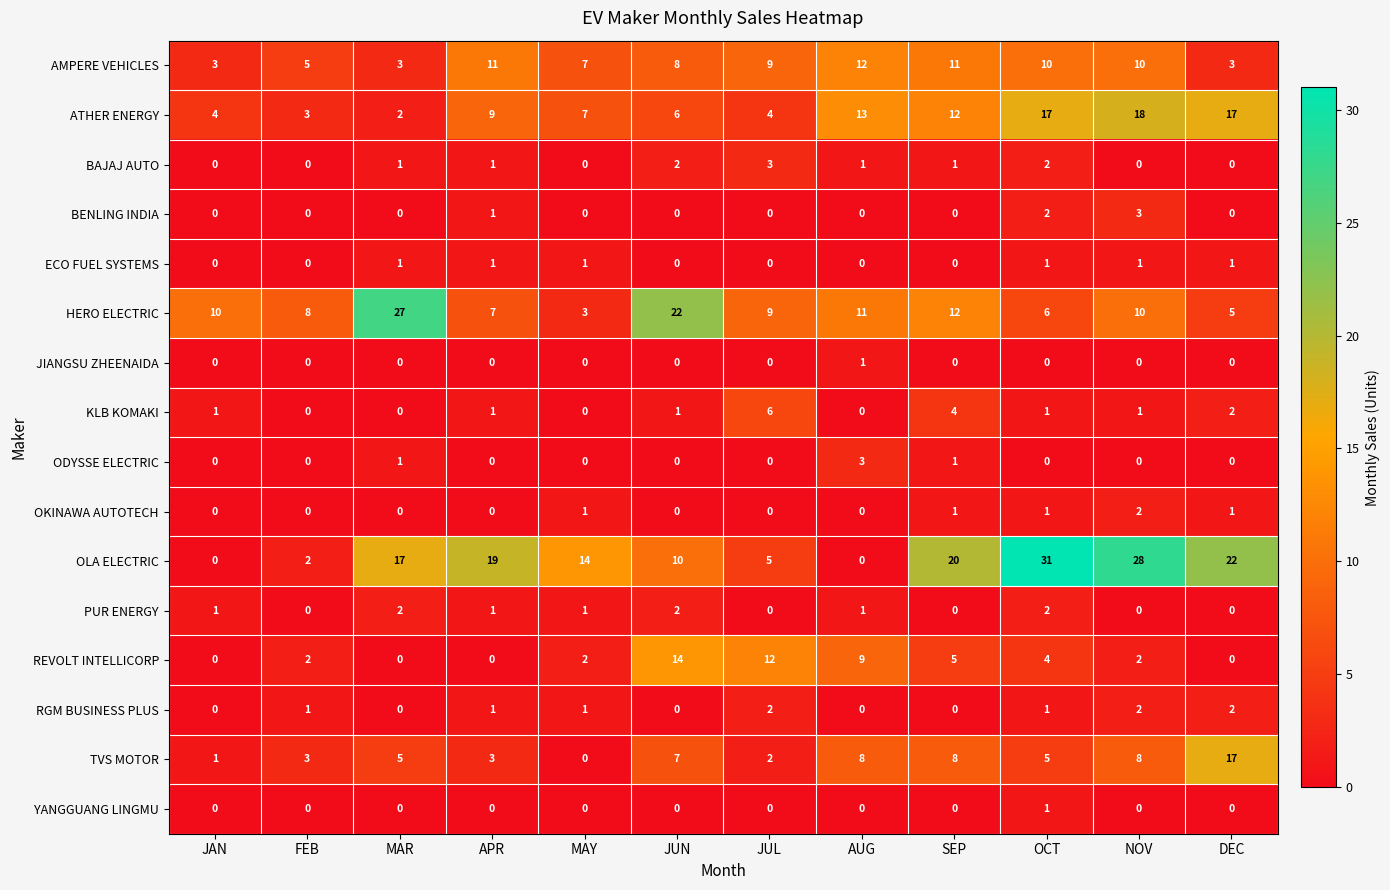

Count the RGM BUSINESS PLUS values in the range 0 to 2.

12